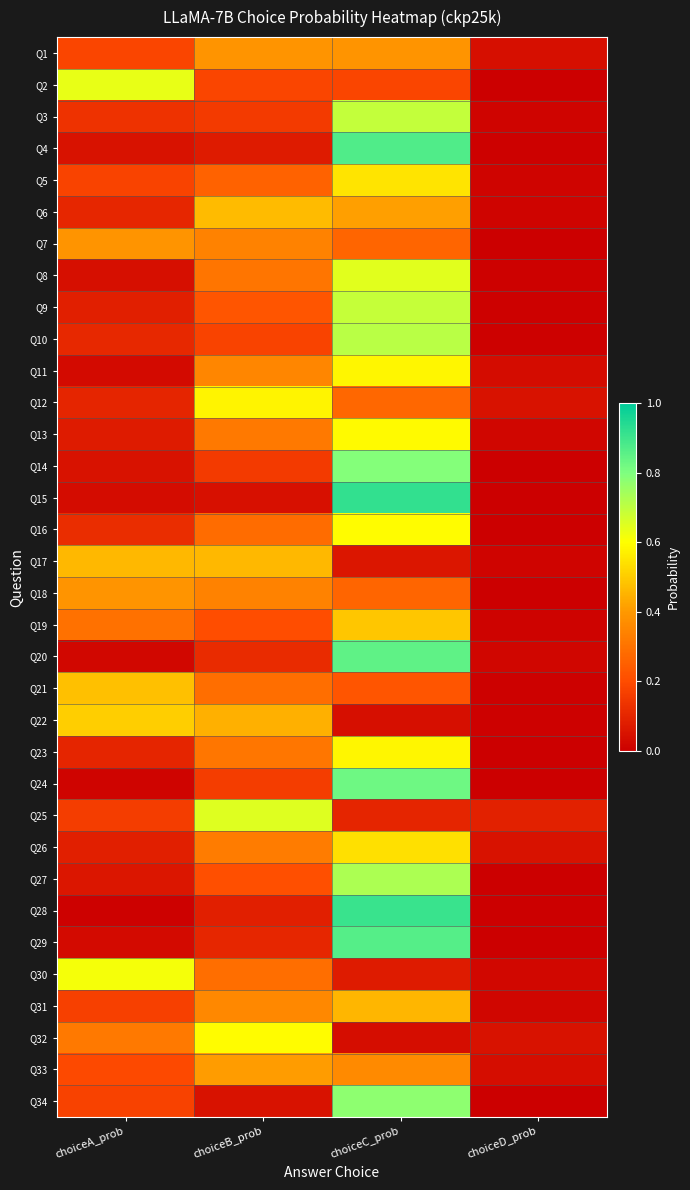

At how many categories does at least one series exceed 0?

4